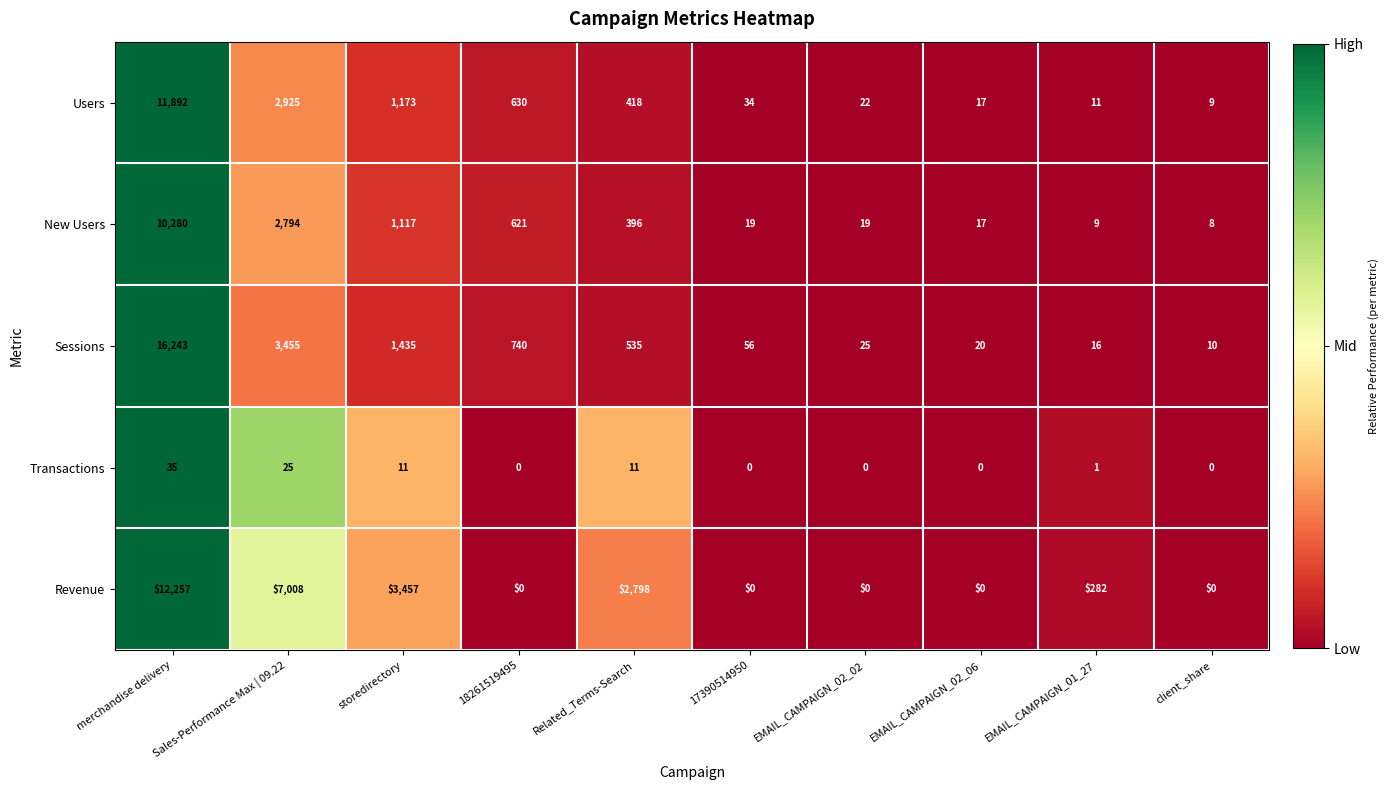

Rank the series at EMAIL_CAMPAIGN_01_27 from highest to lowest value.

Revenue, Sessions, Users, New Users, Transactions